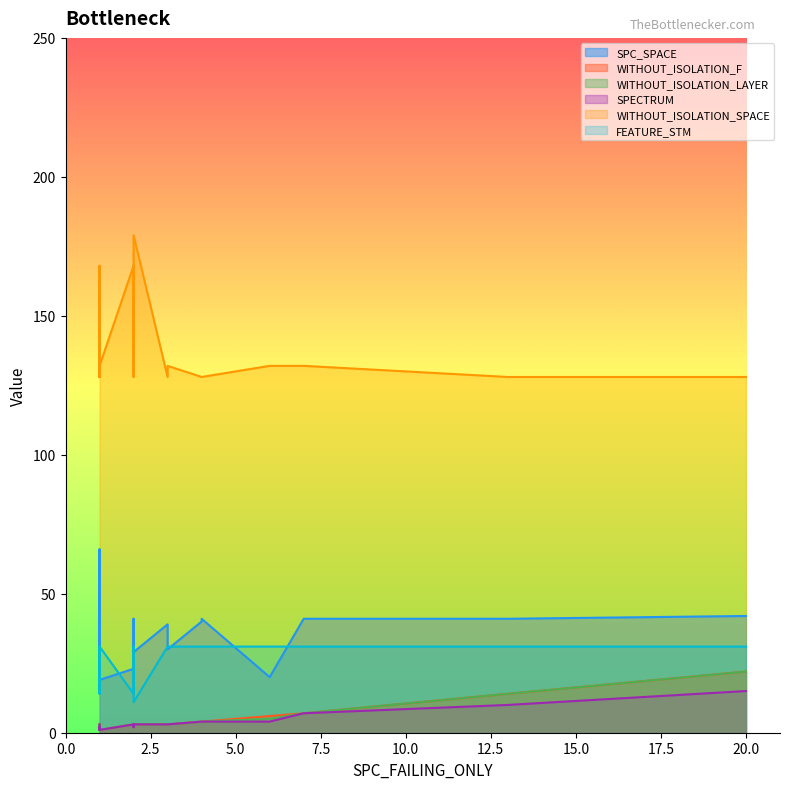

Which category has the highest value in the SPECTRUM series?

20